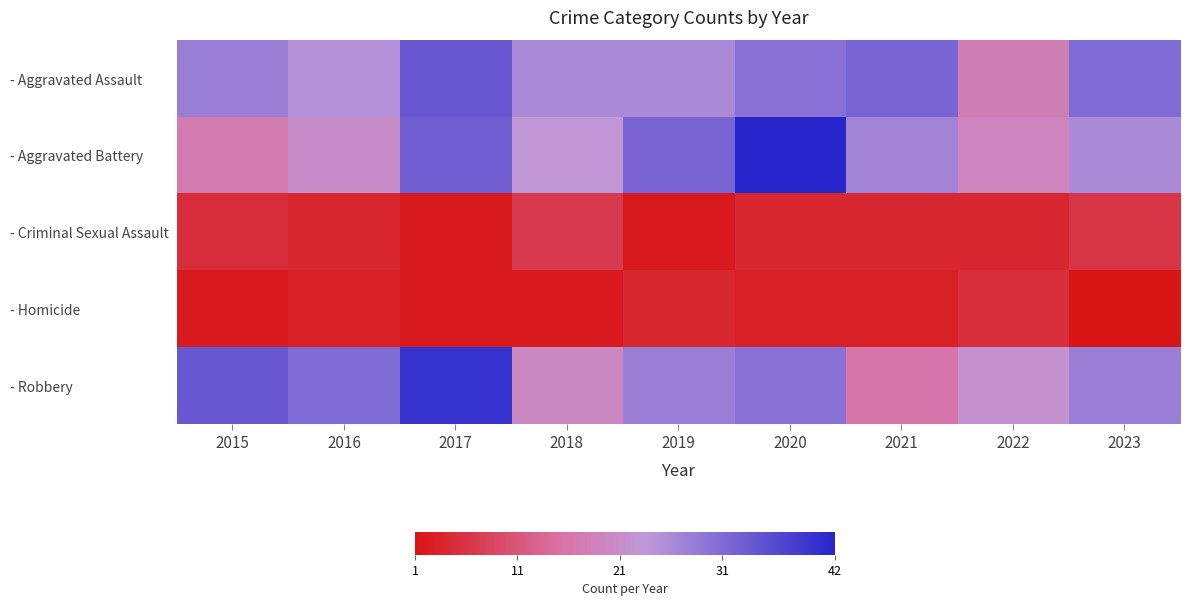

Rank the series by their maximum value, from highest to lowest.

- Aggravated Battery, - Robbery, - Aggravated Assault, - Criminal Sexual Assault, - Homicide